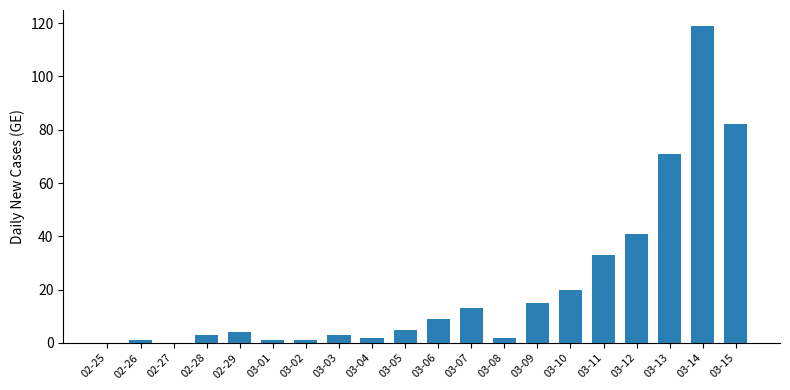

Where is the data nearest to the value 59?

03-13